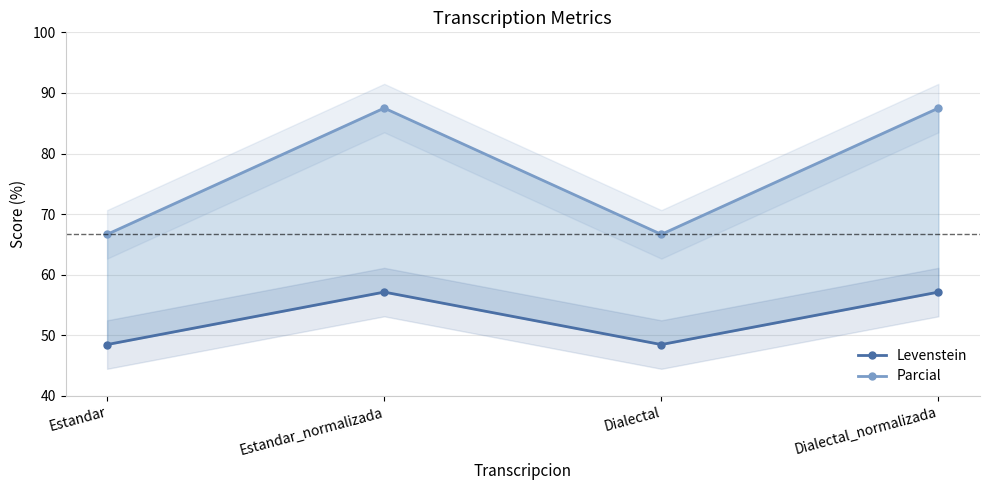

What position from the right is Dialectal_normalizada?

1